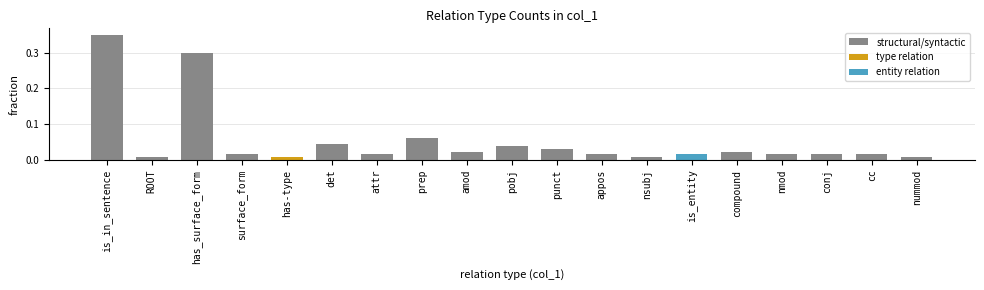

What position from the right is attr?

13